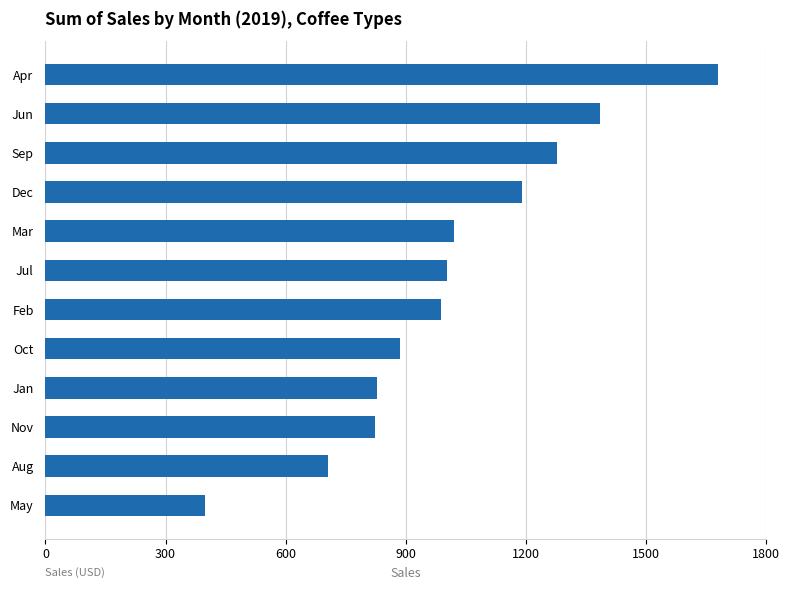

True or false: the data shows 398.6 at May.

True